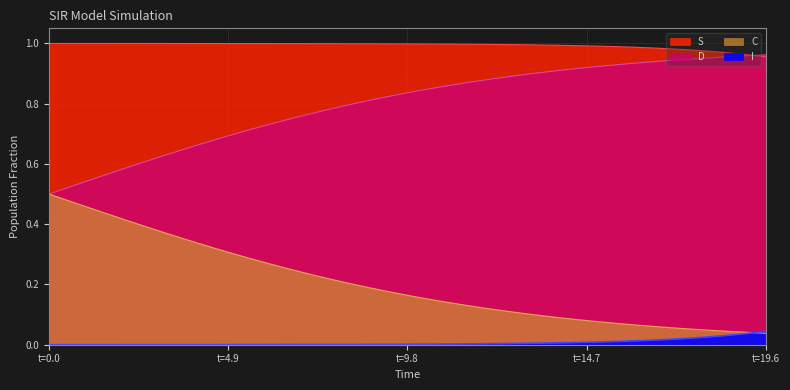

Which series has the largest total across all categories?

I